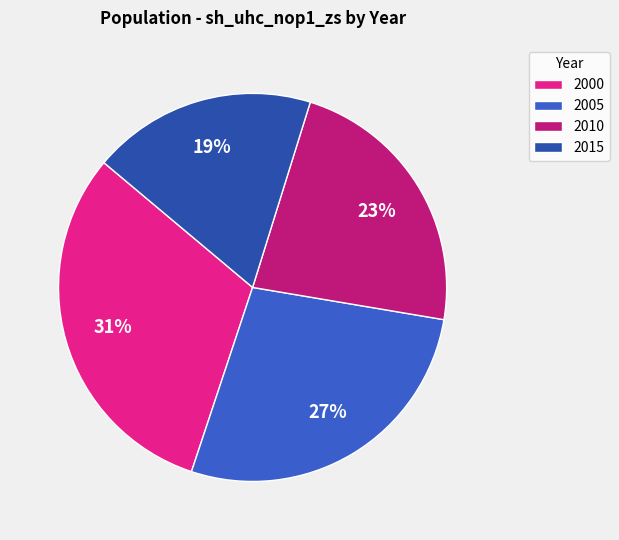

To the nearest percent, what is the combined percentage of 2010 and 2000?

54%